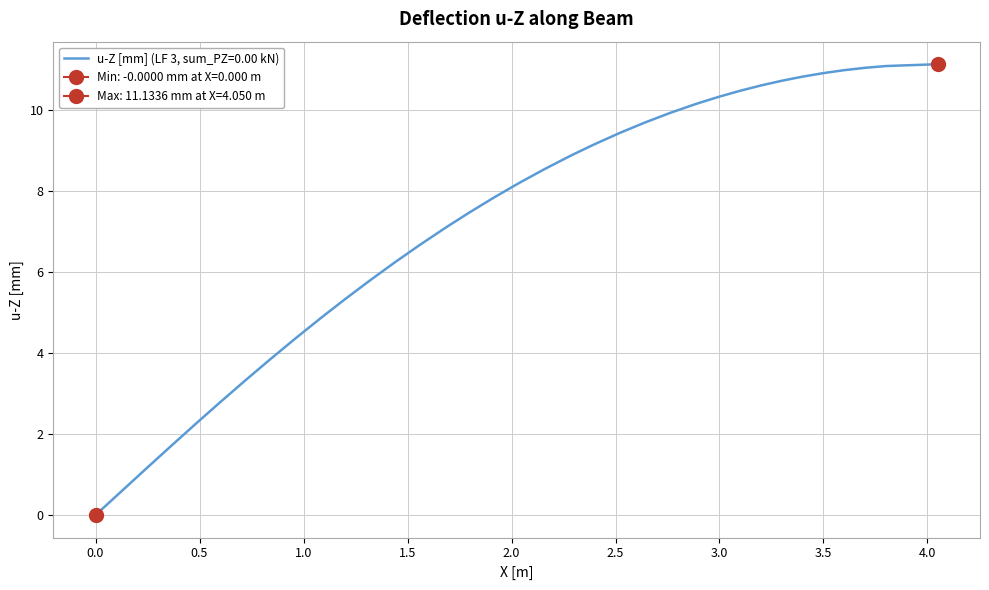

Is it true that u-Z [mm] (LF 3, sum_PZ=0.00 kN) equals 2.3 at 0.5?

True